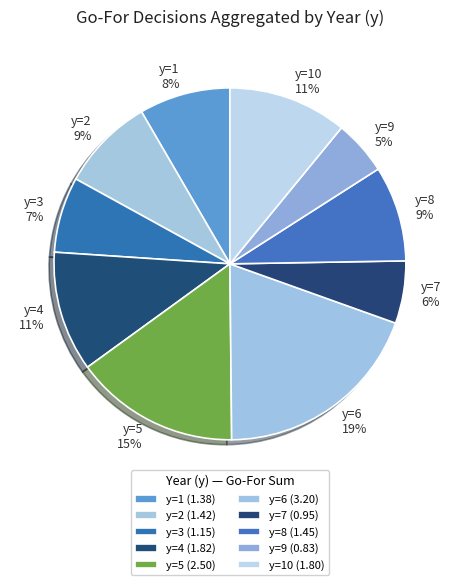

To the nearest percent, what is the average slice percentage?

10%